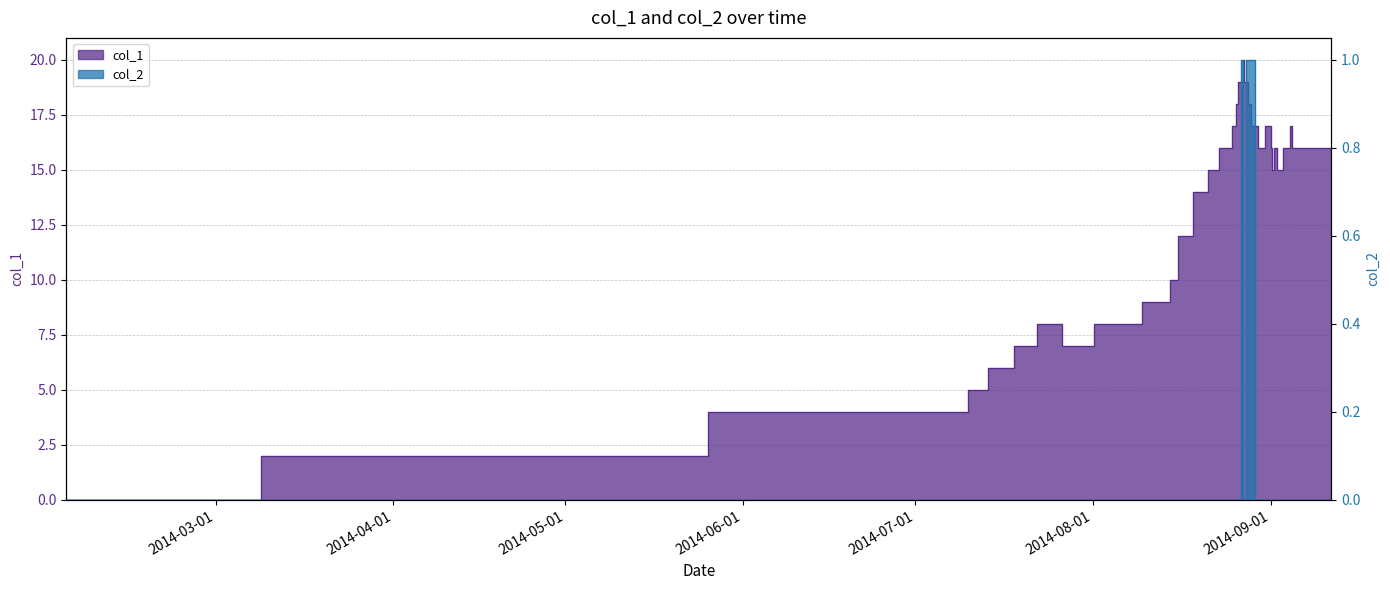

Which series changed the most between 1406459866 and 1409534246?

col_1